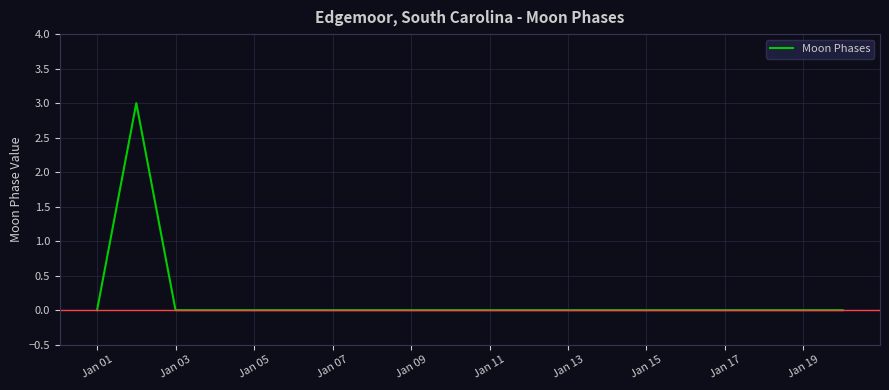

Count the number of data series in this chart.

1